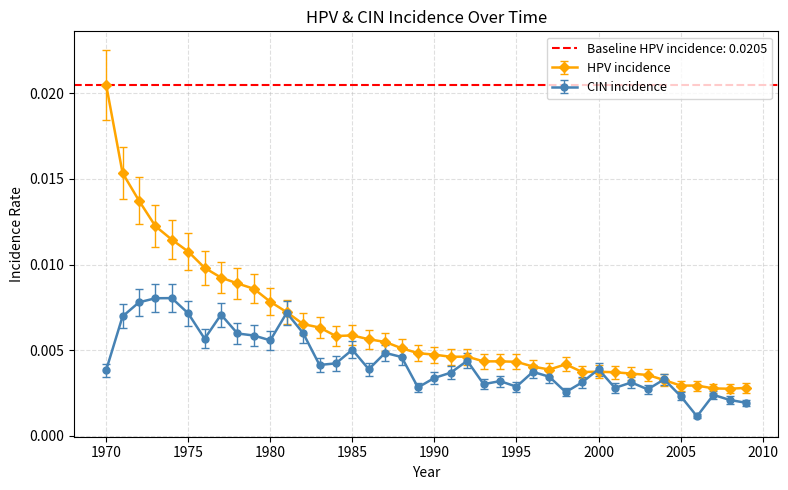

True or false: hpv_incidence has a value of 0.0 at 1981.

True